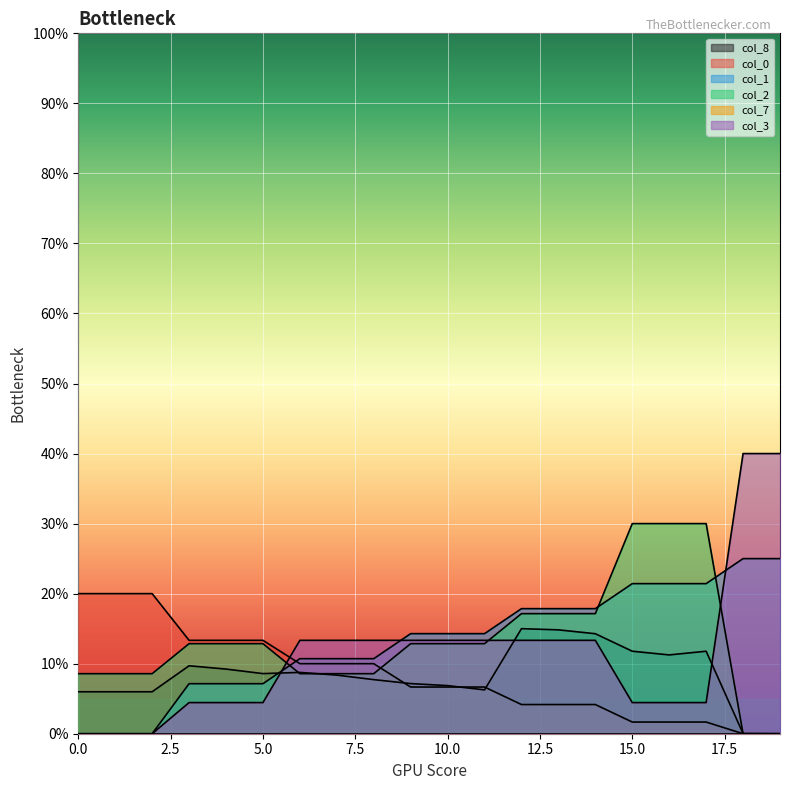

What is the label of the 14th point from the left?

13